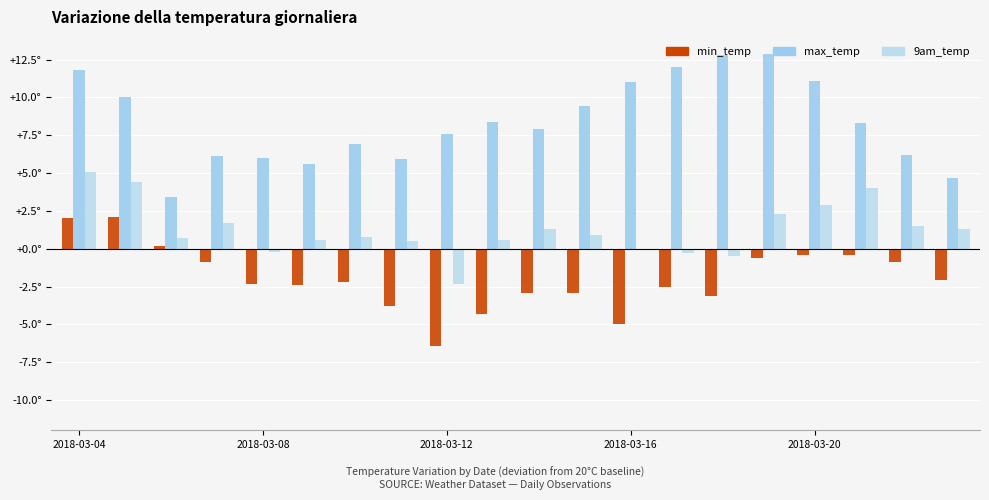

At how many categories does at least one series exceed 4?

19